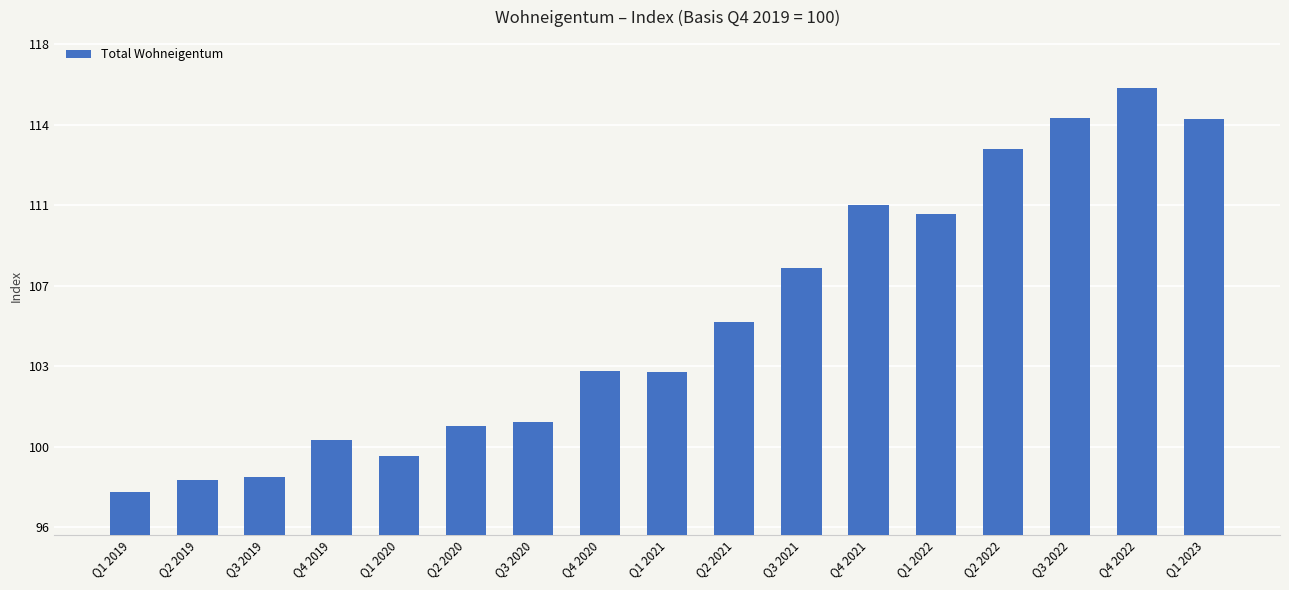

What is the sum of the values at Q1 2020 and Q4 2022?

215.2